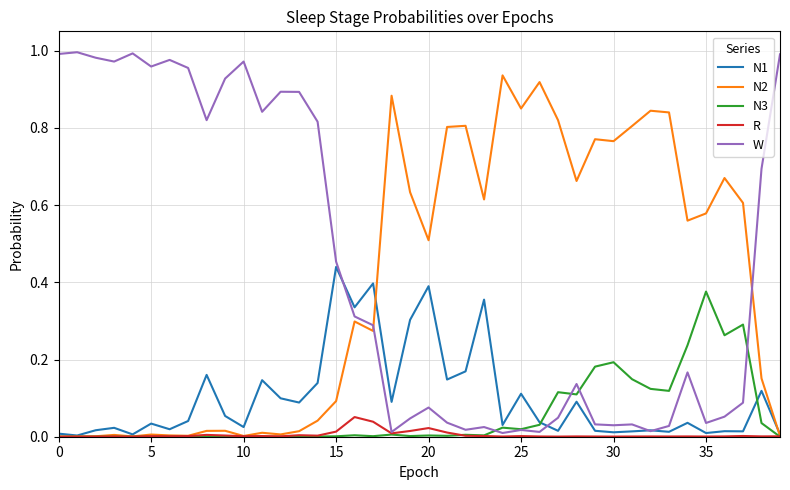

List the series in order of their peak value, highest first.

W, N2, N1, N3, R